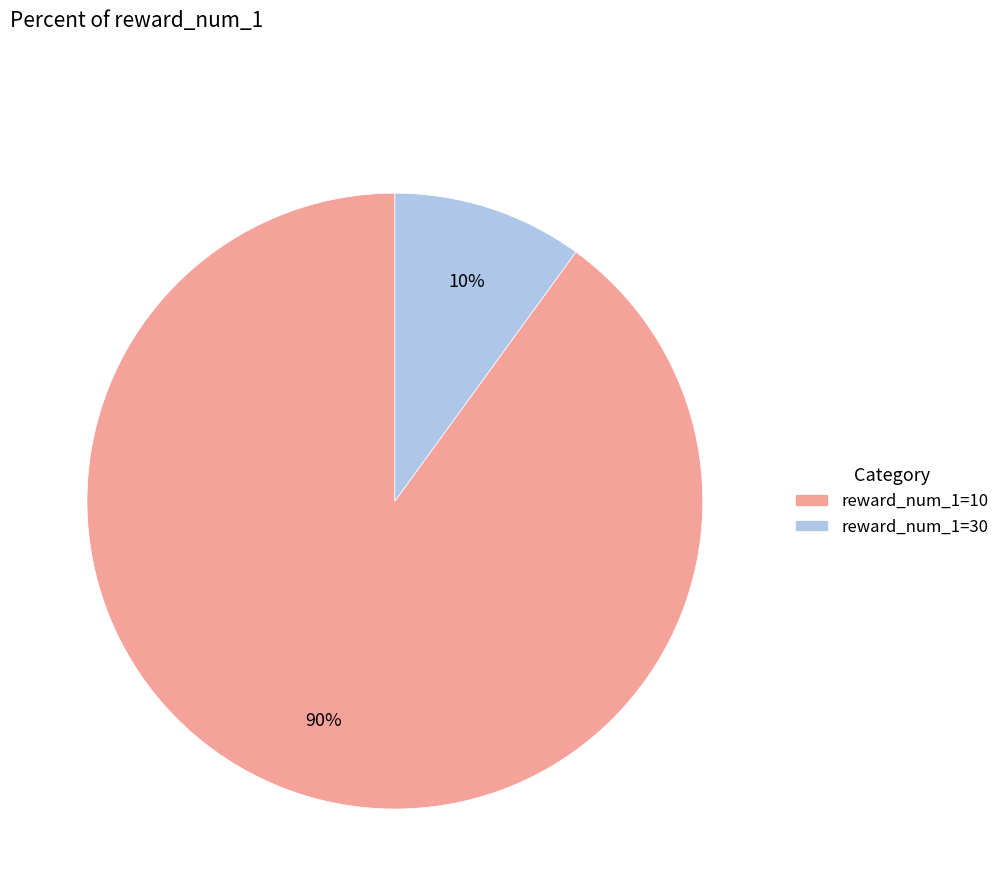

Is the sum of reward_num_1=10 and reward_num_1=30 greater than half?

Yes